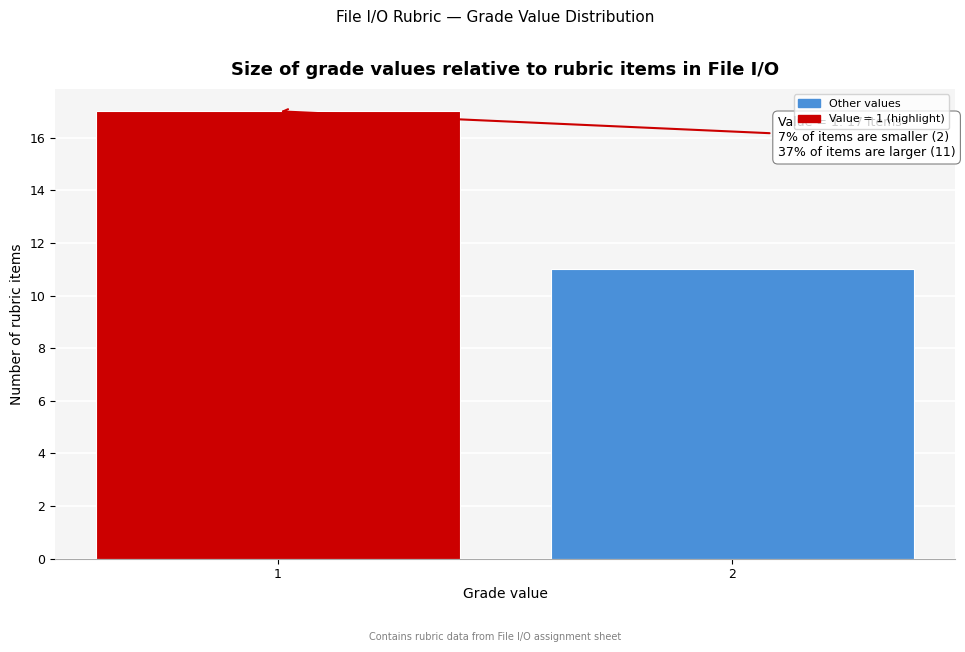

Reading right to left, transcribe all the data shown in this chart.

11	17